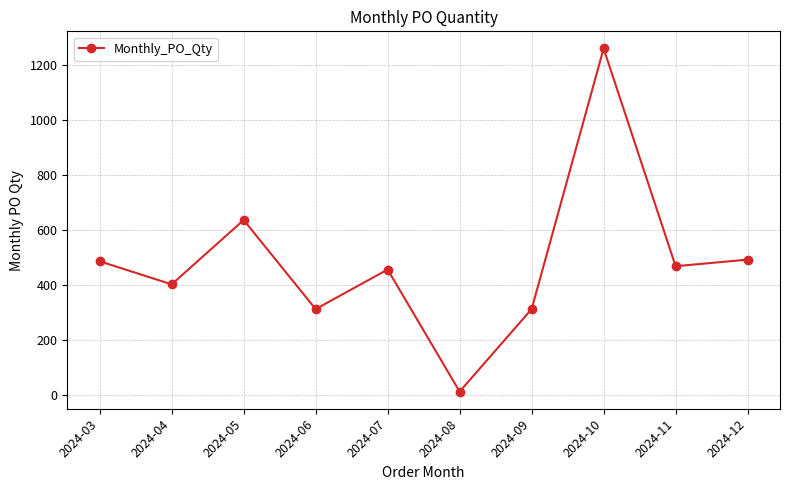

Which has a higher value, 2024-03 or 2024-10?

2024-10